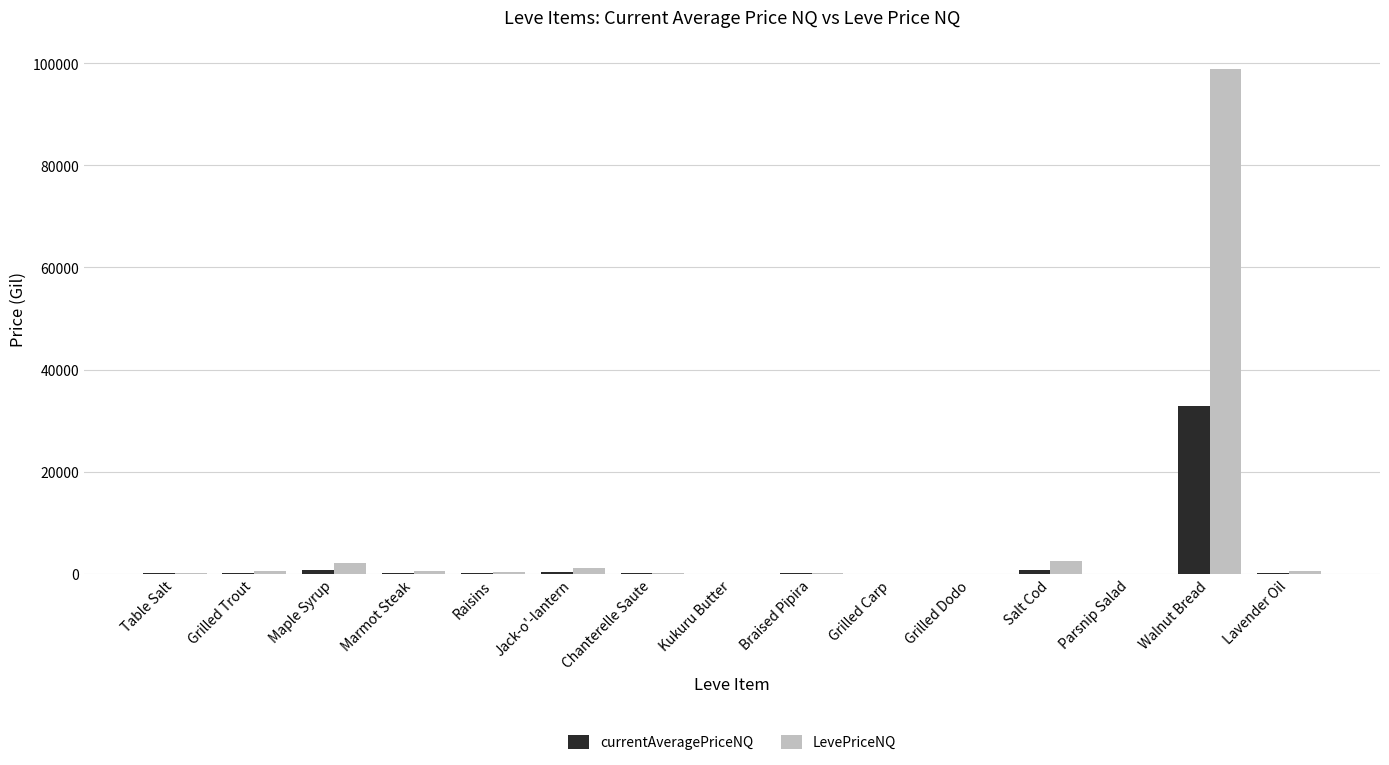

At which category is the sum across all series the highest?

Walnut Bread